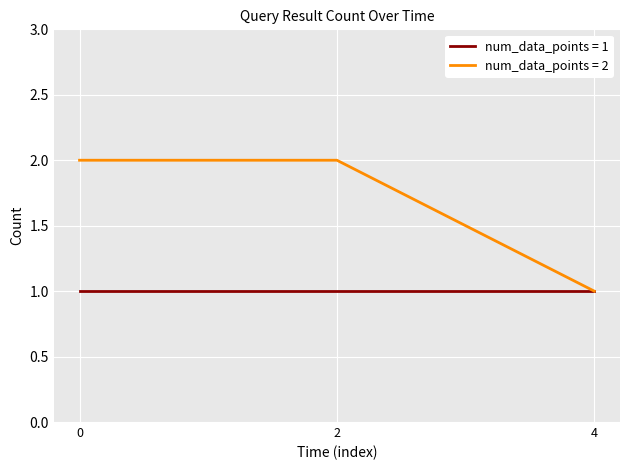

How many distinct data groups are displayed?

2